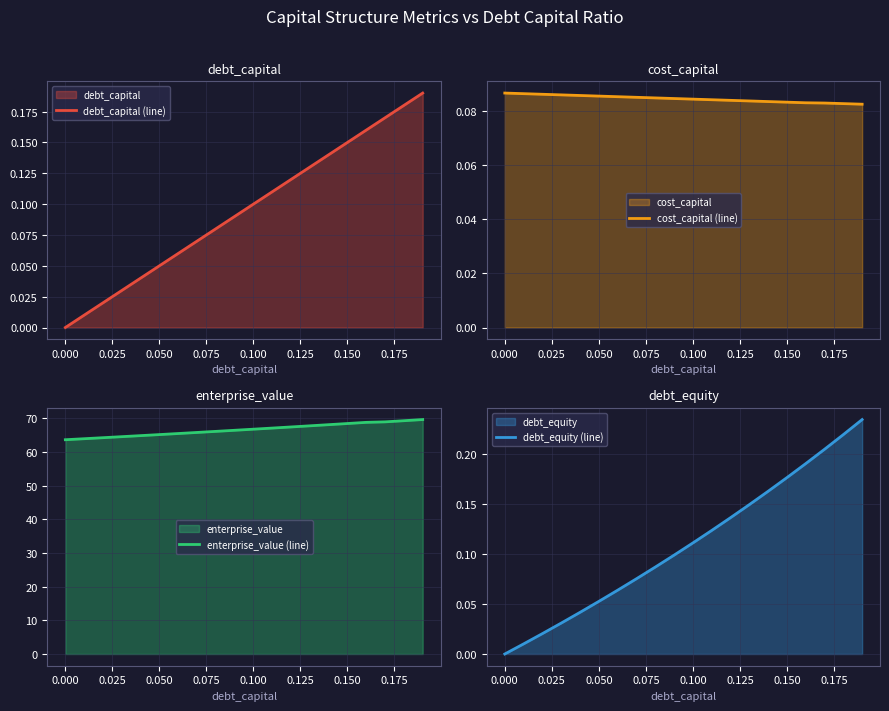

What are all the series names shown in the legend?

debt_capital (line), cost_capital (line), enterprise_value (line), debt_equity (line)